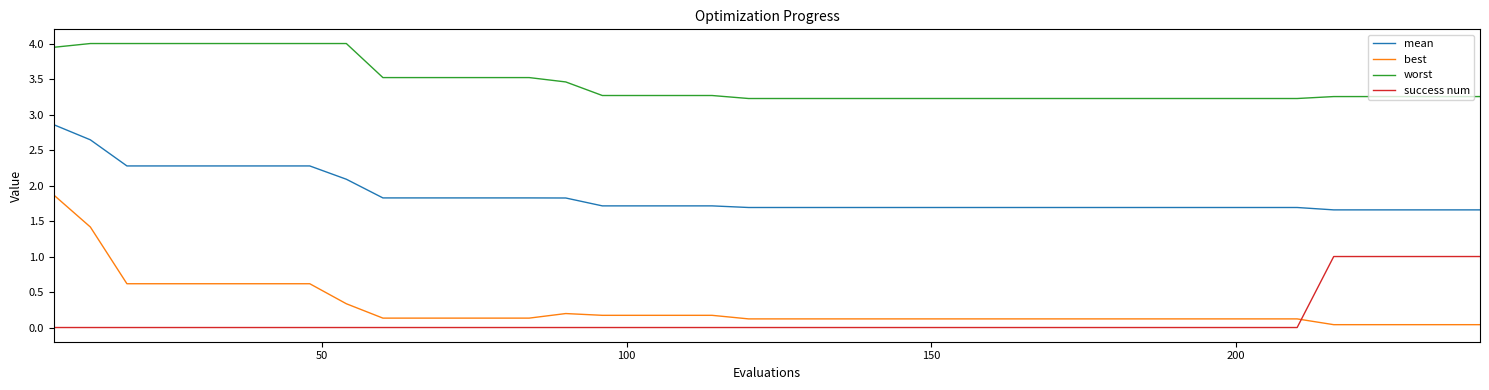

Is this an area chart (filled region under the line)?

No